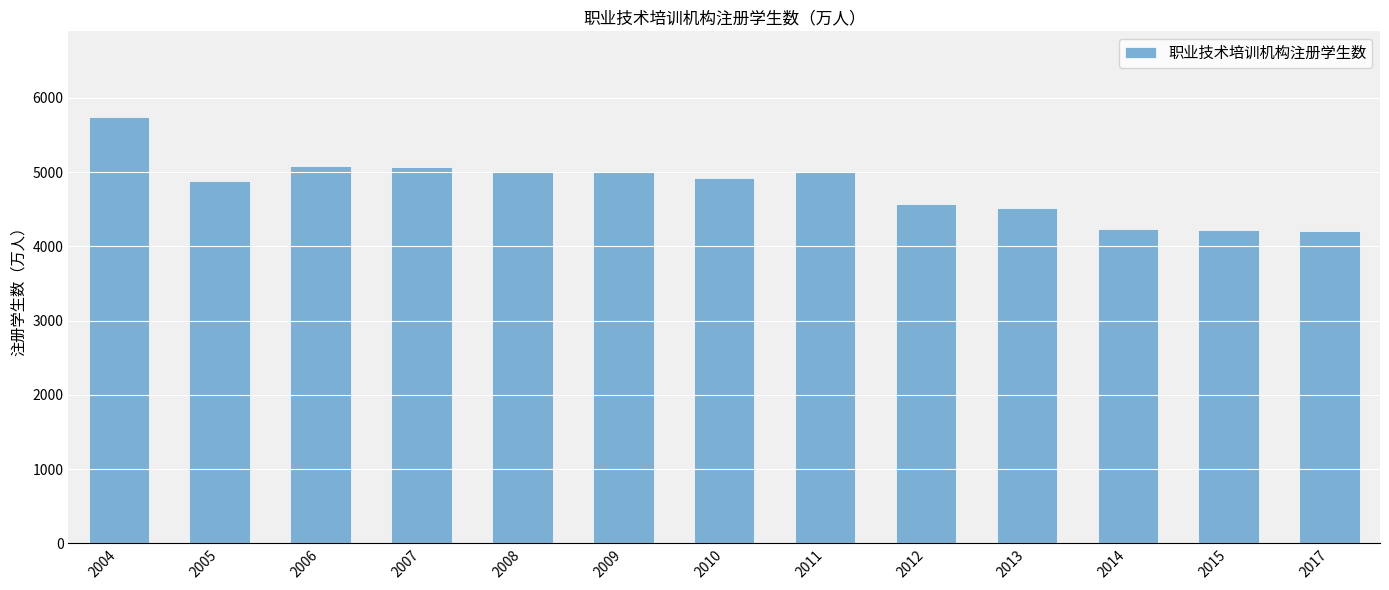

What is the change in value from 2006 to 2014?

-840.9